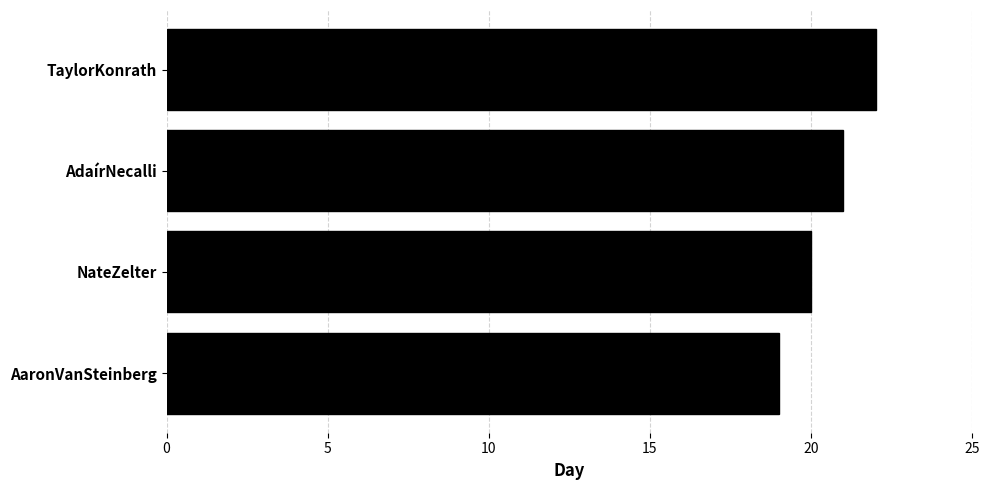

How many data points are less than 21?

2